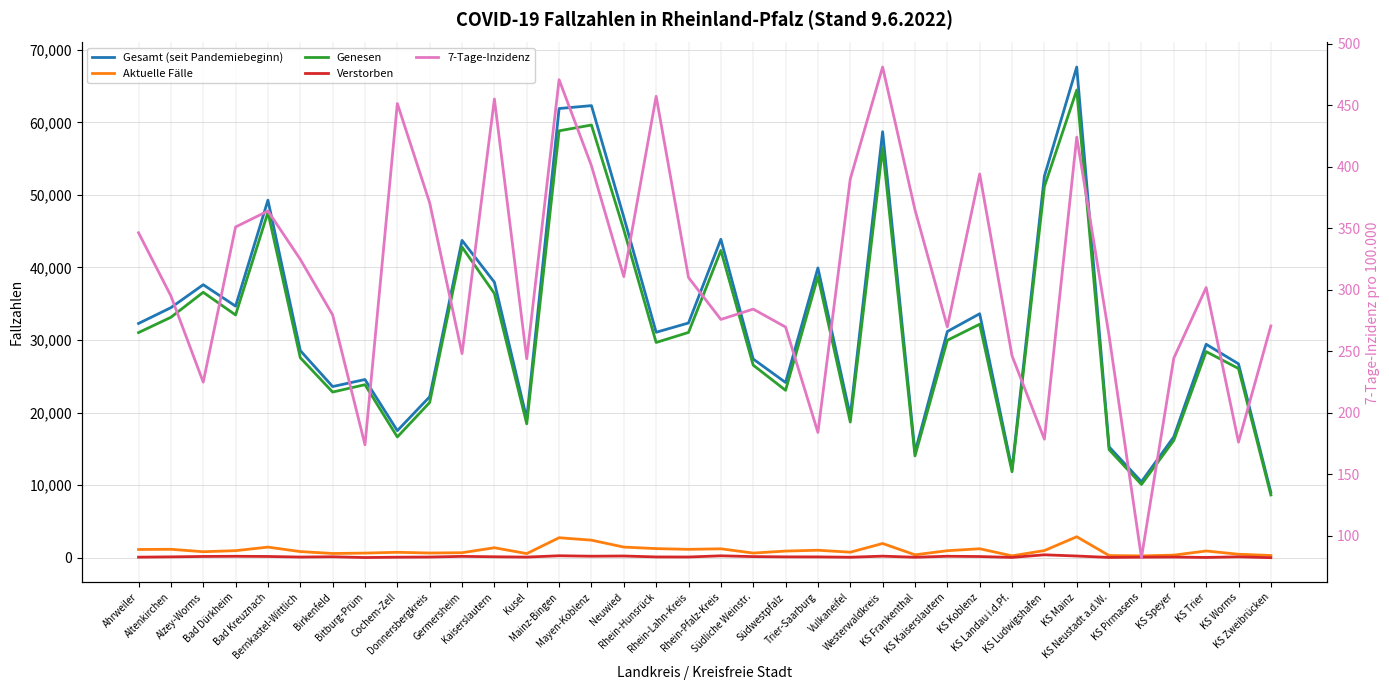

True or false: Aktuelle Fälle and Verstorben cross at least once.

False